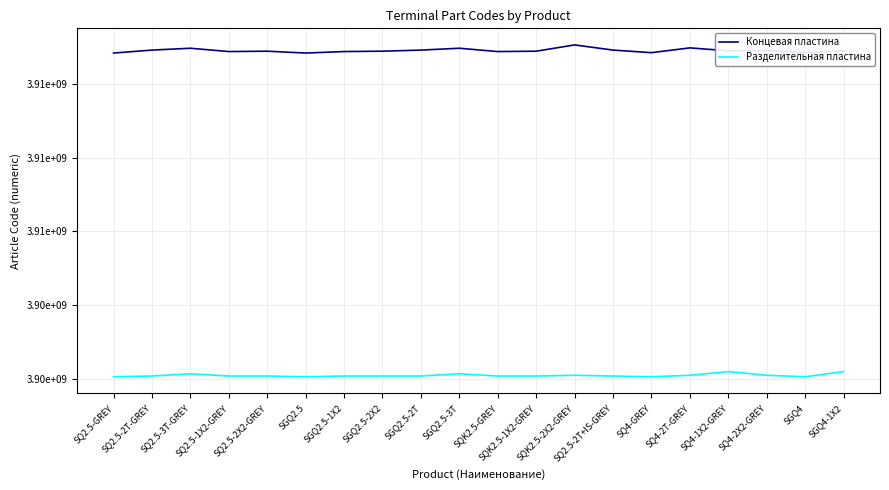

Which series has the widest spread of values?

Концевая пластина